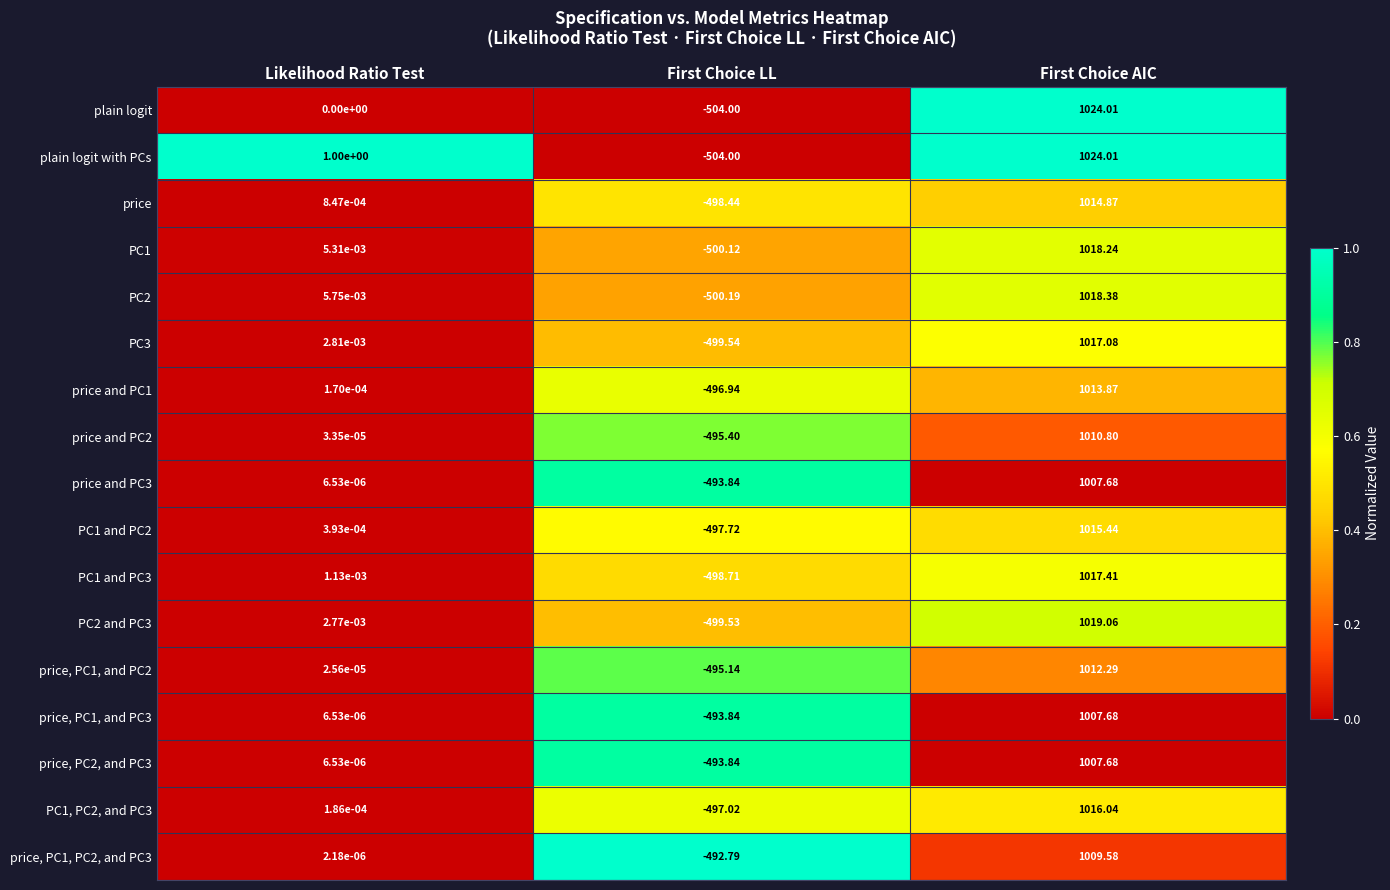

At how many categories does at least one series exceed 0?

2